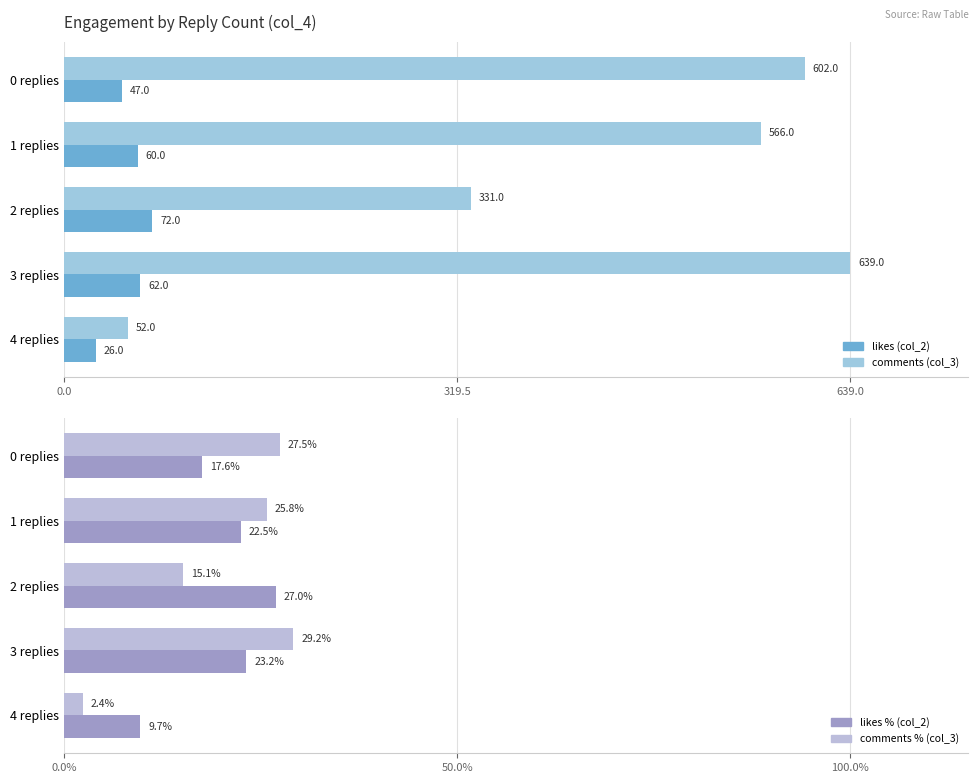

What are all the series names shown in the legend?

likes (col_2), comments (col_3)